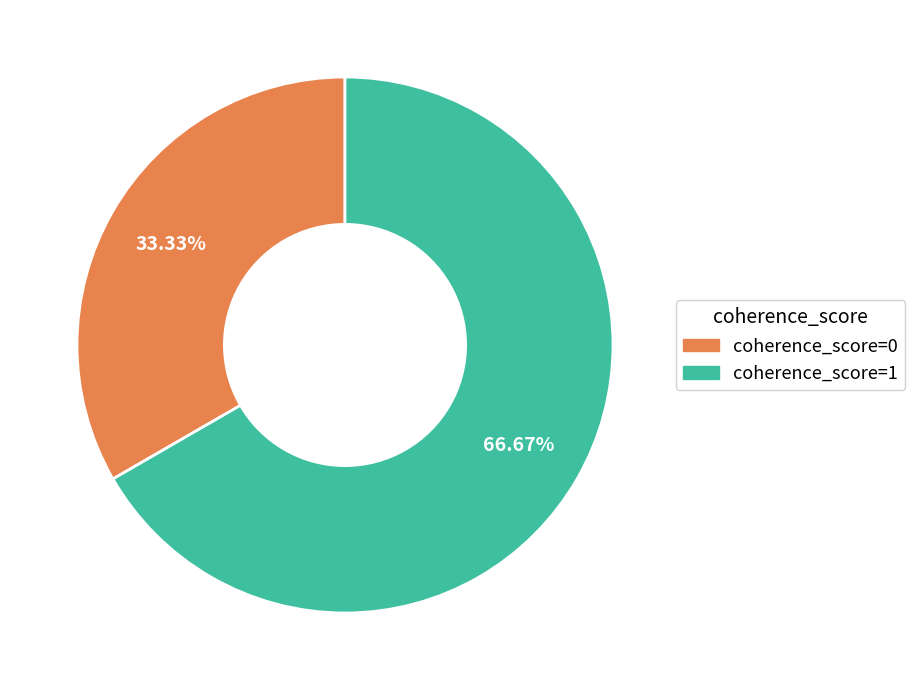

What percentage is the coherence_score=1 slice, to the nearest percent?

67%